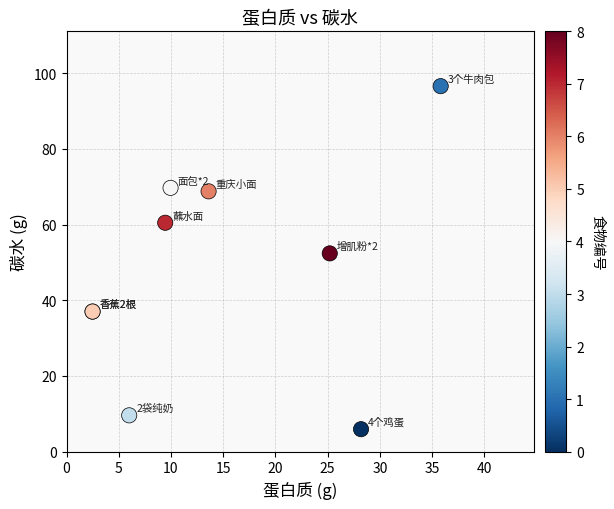

What Y value in the scatter plot is closest to 51?

52.4